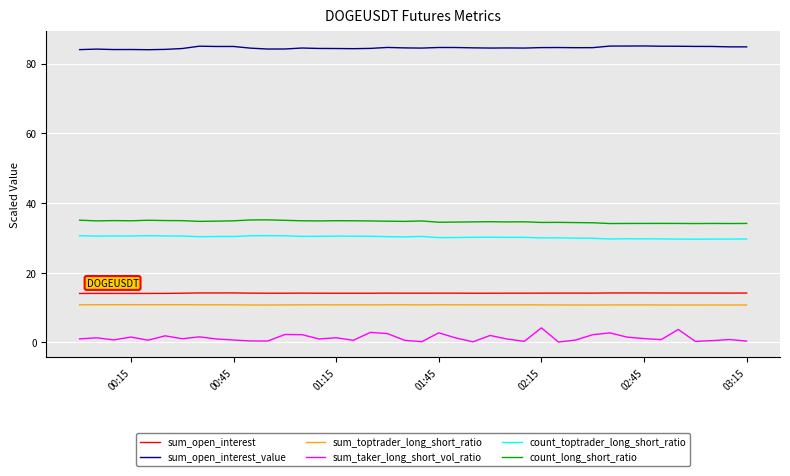

What are all the series names shown in the legend?

sum_open_interest, sum_open_interest_value, sum_toptrader_long_short_ratio, sum_taker_long_short_vol_ratio, count_toptrader_long_short_ratio, count_long_short_ratio